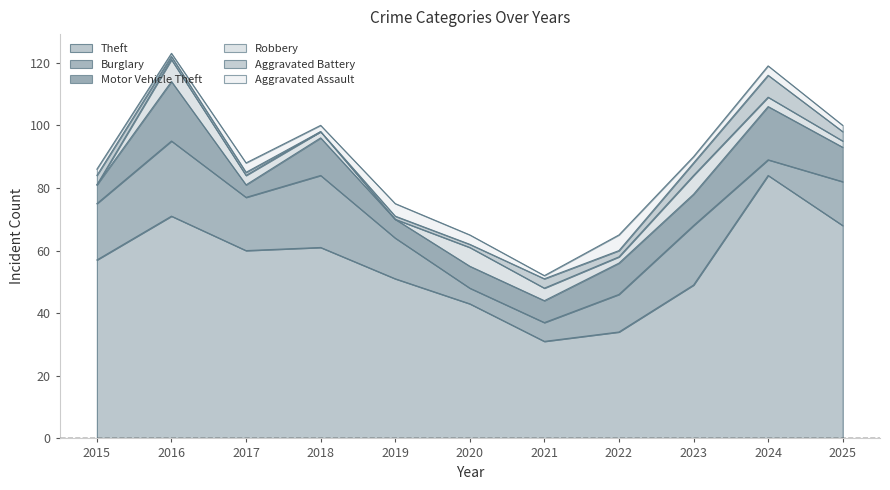

Does the chart display data point markers on the line(s)?

No